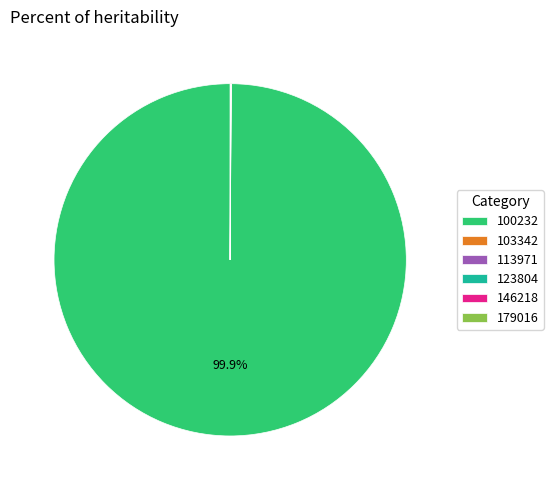

Which slice is the largest?

100232